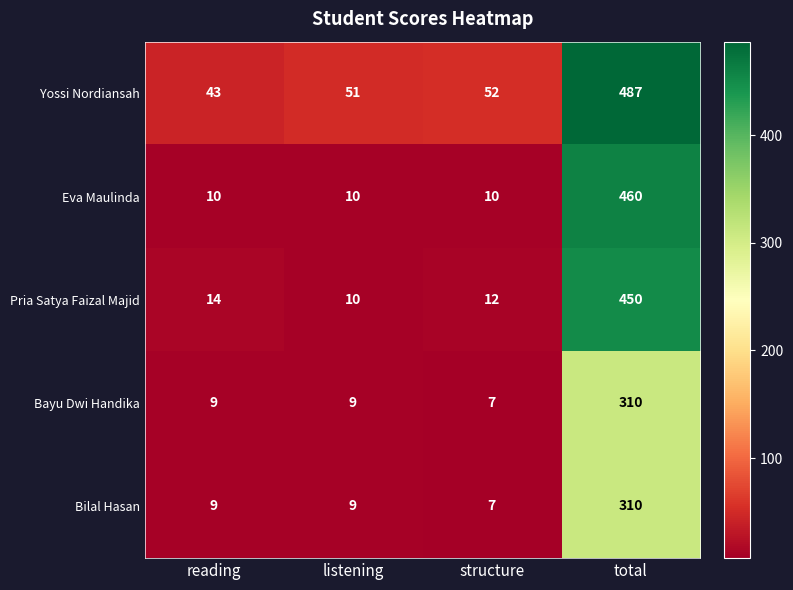

Between reading and structure, which series saw the biggest shift?

Yossi Nordiansah